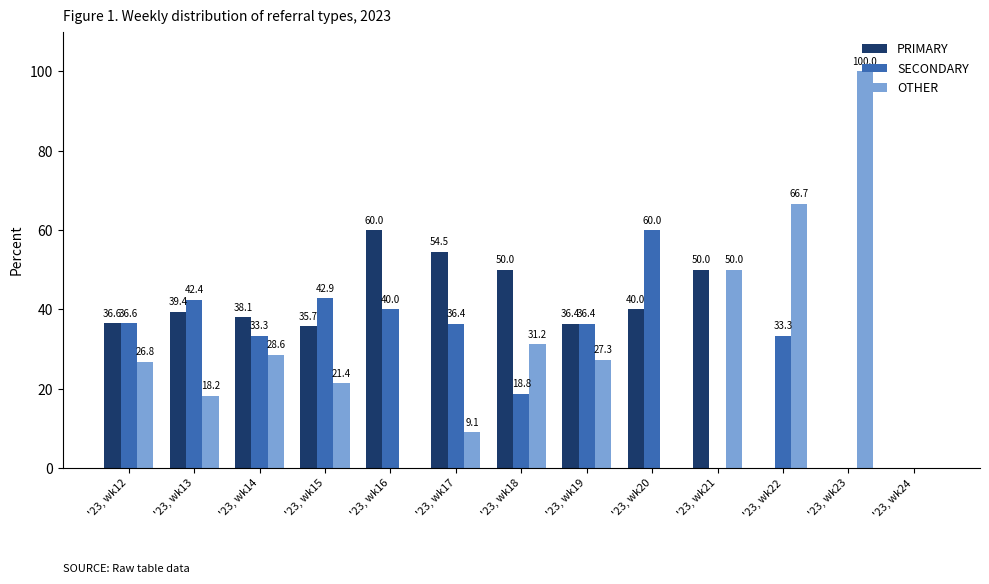

How many values in the PRIMARY series exceed 38?

7